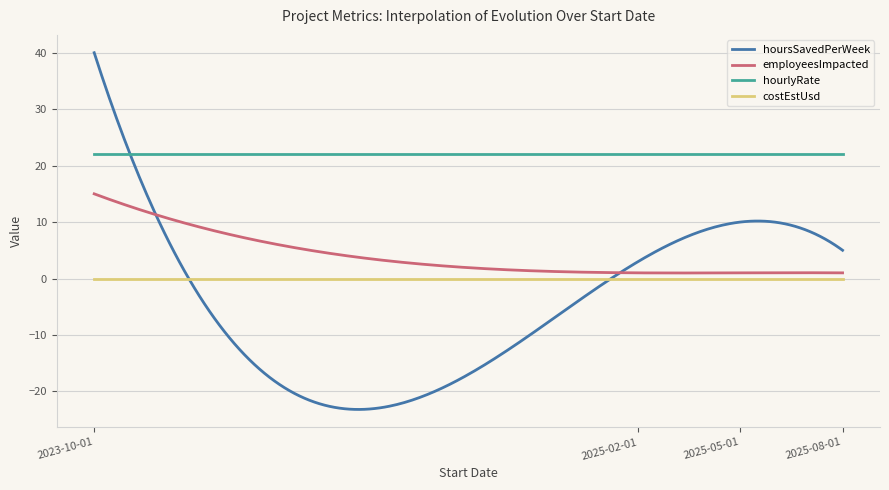

Which series has the widest spread of values?

hoursSavedPerWeek